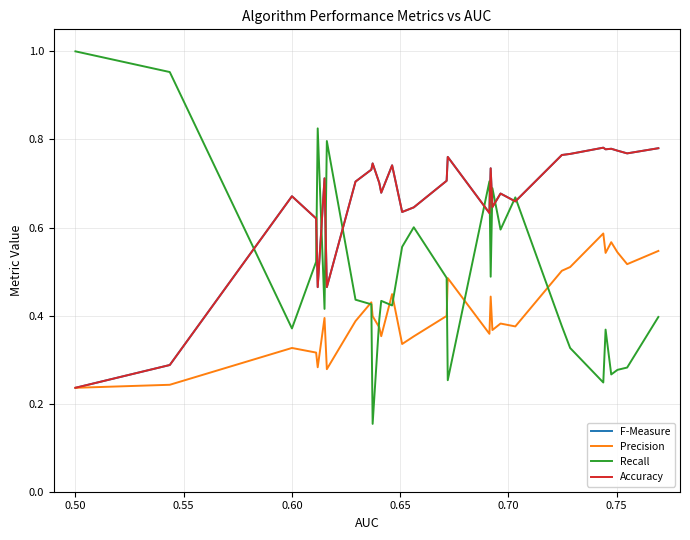

Is this an area chart (filled region under the line)?

No